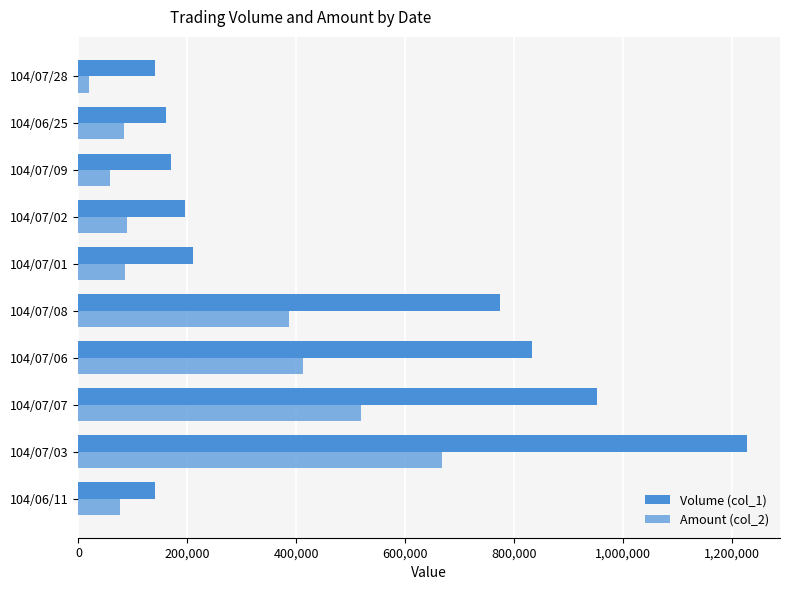

How many categories are shown in the chart?

10